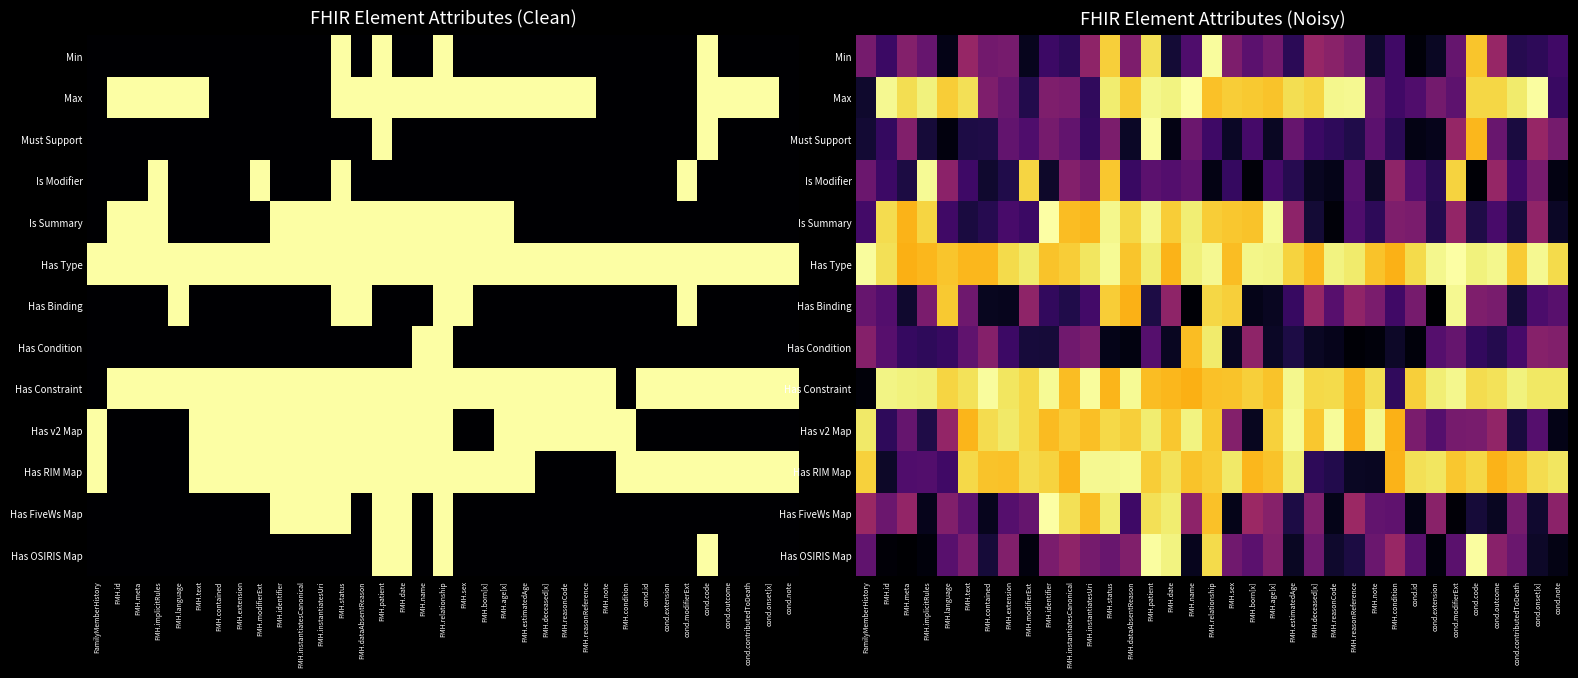

What is the total value across all series at FMH.meta?

5.5